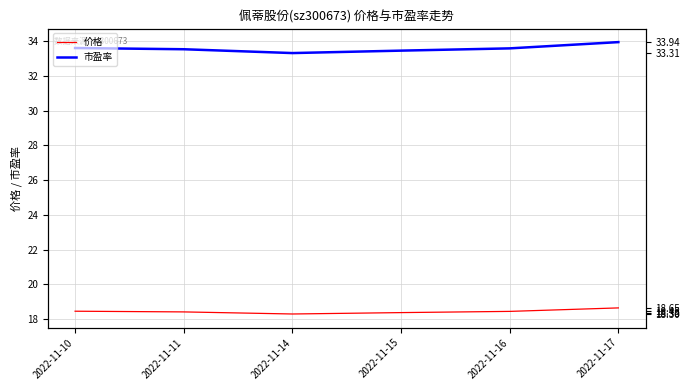

What are all the series names shown in the legend?

价格, 市盈率